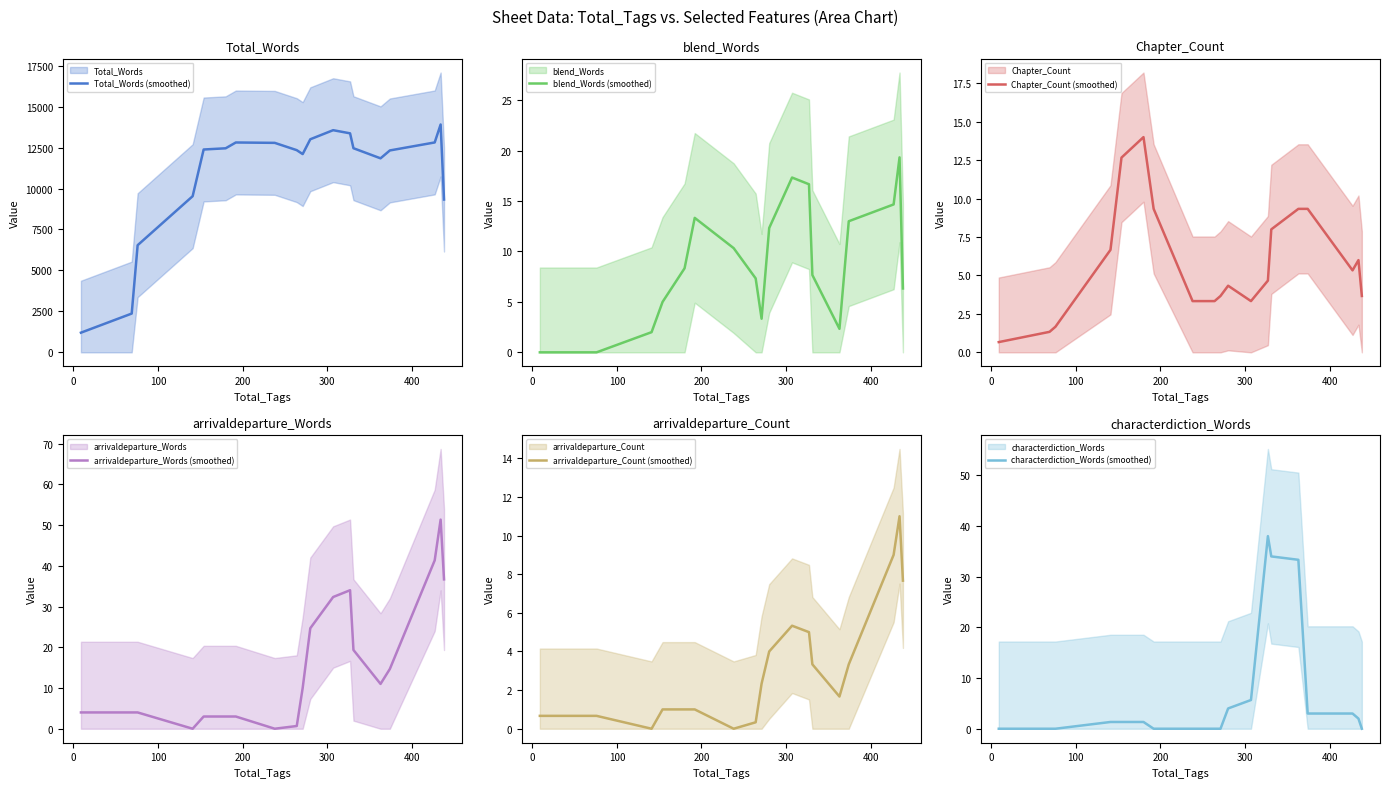

What is the maximum value for Total_Words (smoothed)?

13909.3